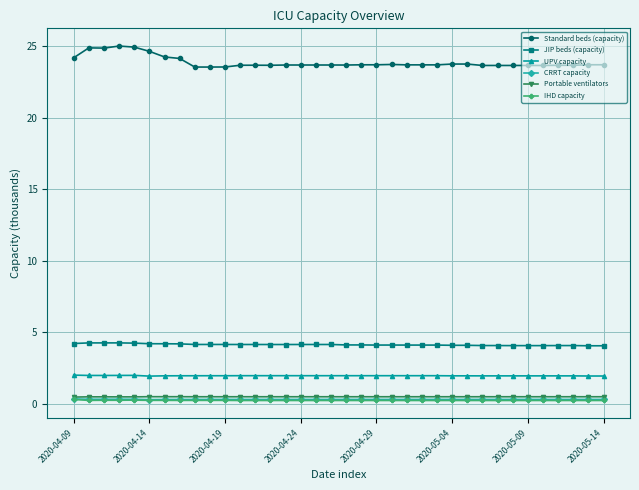

Is this an area chart (filled region under the line)?

No